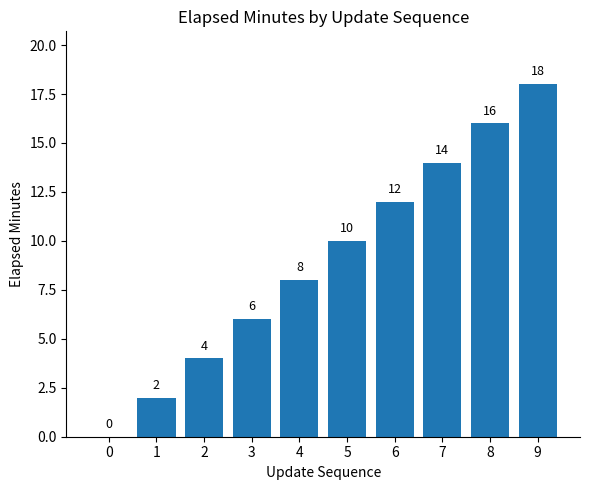

The value at 6 is 21. True or false?

False